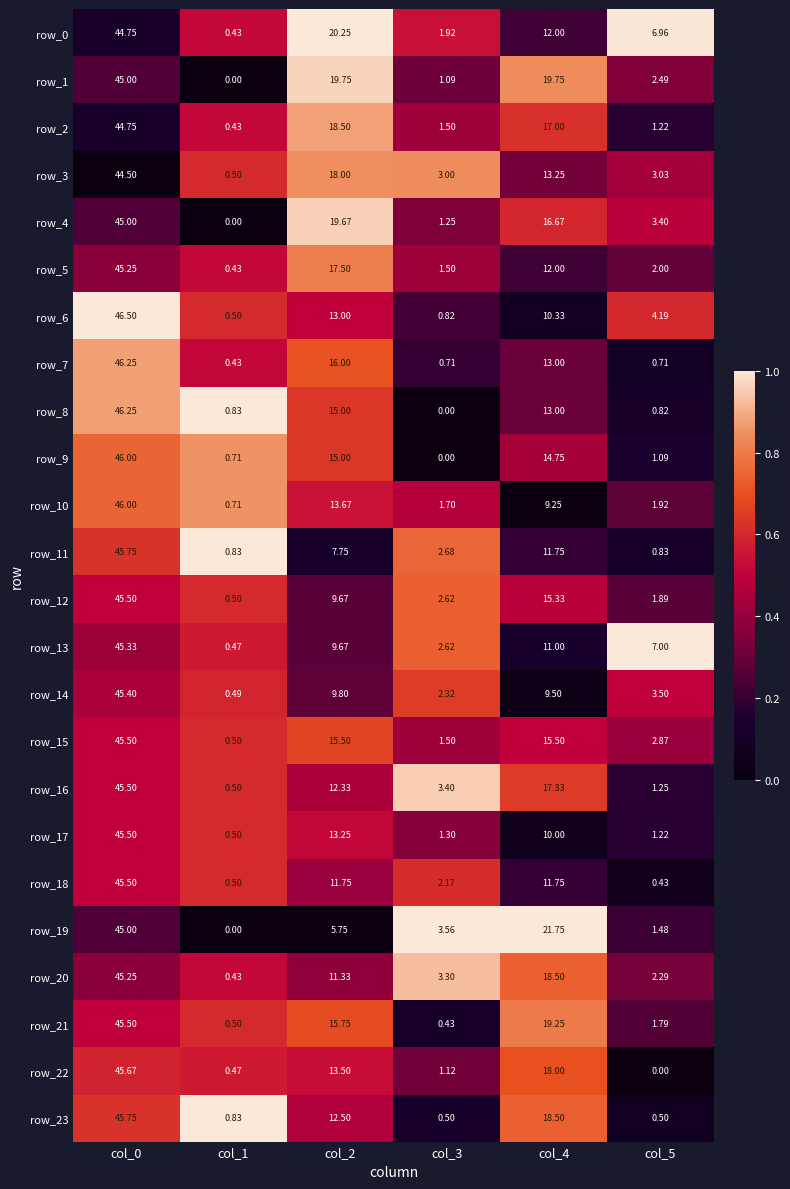

Is the value of row_15 at col_5 greater than the value of row_10 at col_2?

No